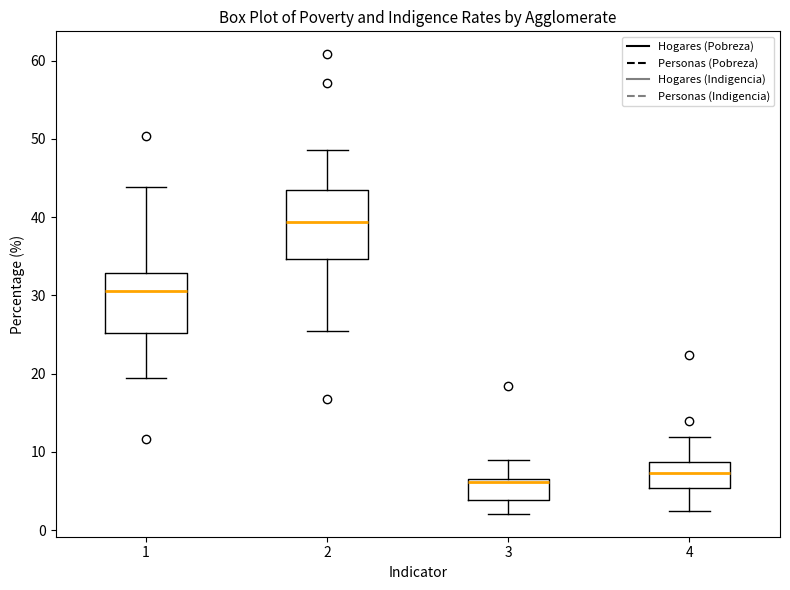

Reading left to right, read every box against the y-axis: the position of its median line, the range the box covers, and the ends of its whiskers. The values are not printed on the chart, so give them approximately, as read against the axis.

1: median 31, box 25 to 33, whiskers 19 to 44
2: median 39, box 35 to 43, whiskers 26 to 49
3: median 6, box 4 to 7, whiskers 2 to 9
4: median 7, box 5 to 9, whiskers 2 to 12